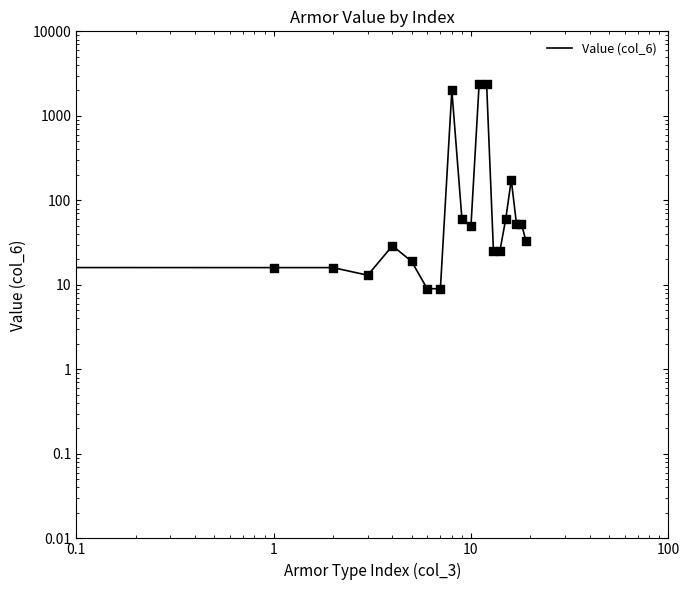

What is the change in value from 10 to 14?

-25